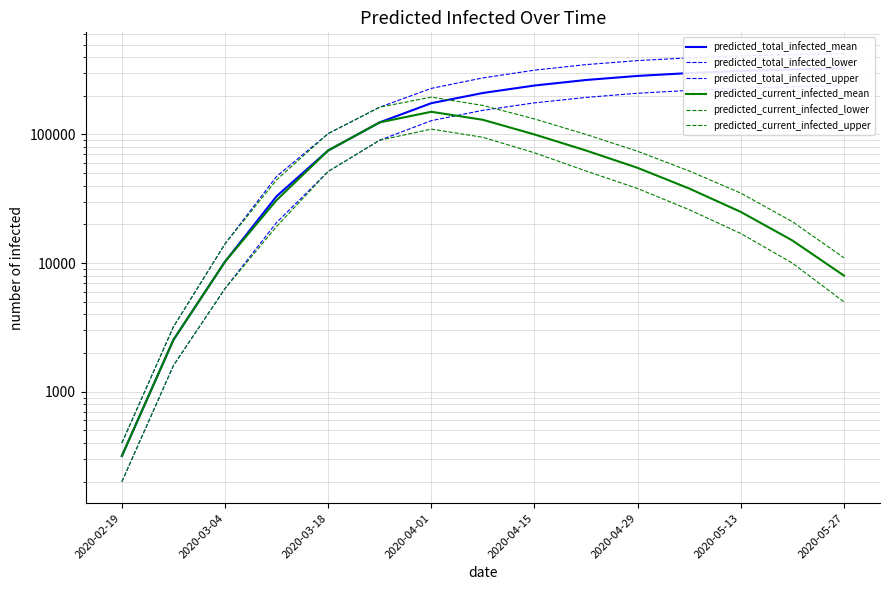

Rank the series by their maximum value, from lowest to highest.

predicted_current_infected_lower, predicted_current_infected_mean, predicted_current_infected_upper, predicted_total_infected_lower, predicted_total_infected_mean, predicted_total_infected_upper